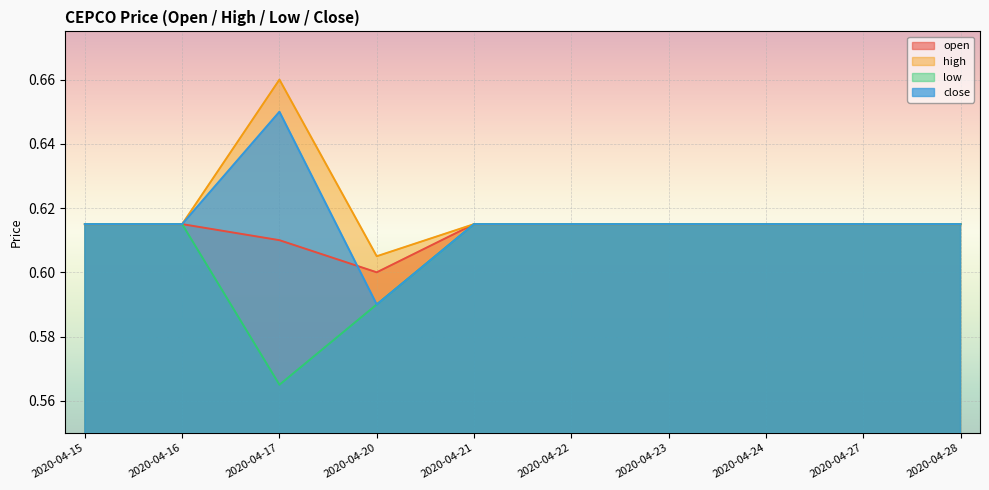

What is the average value of the close series?

0.6